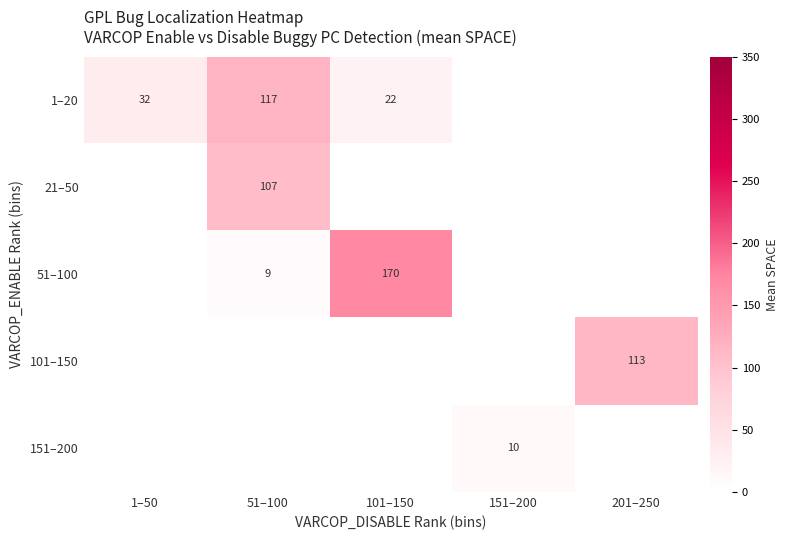

The value of 151–200 at 151–200 is 2.4. True or false?

False